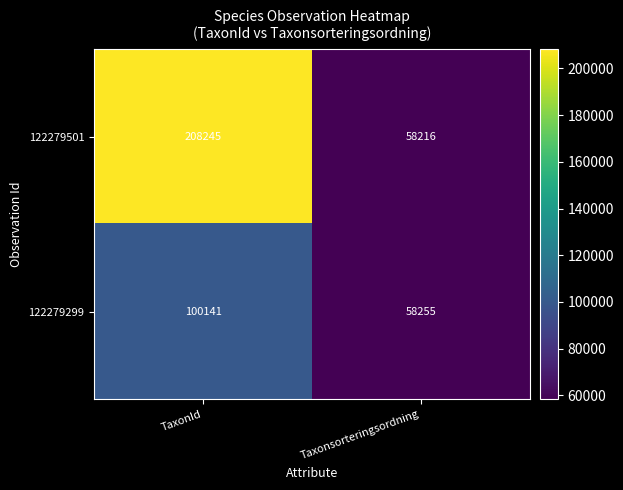

At how many categories does at least one series exceed 98894?

1